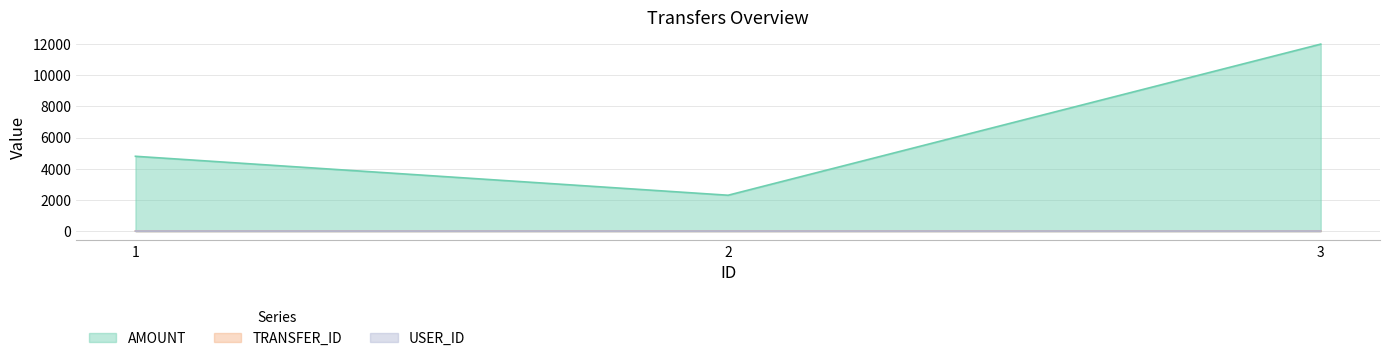

How many lines are shown in the chart?

3